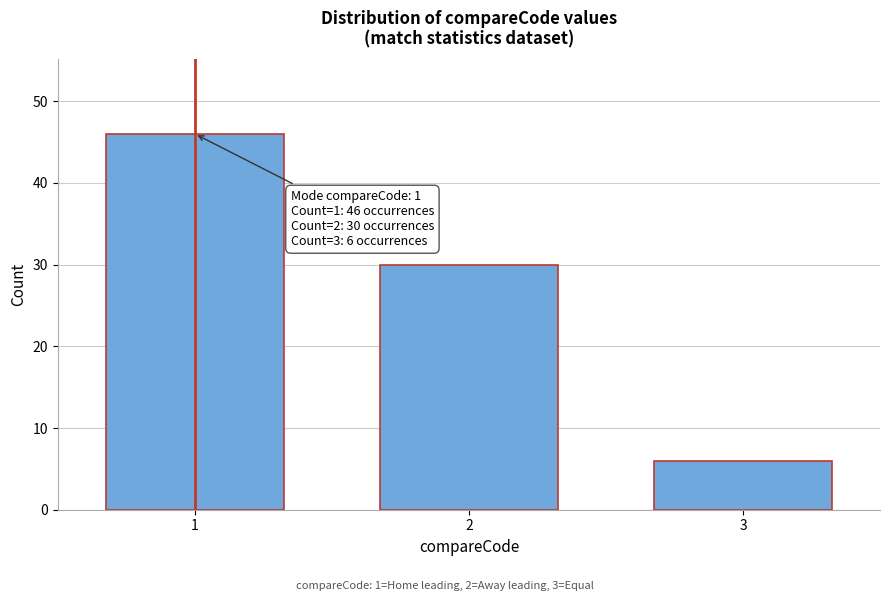

Reading left to right, list all the values displayed in this chart.

1=46	2=30	3=6